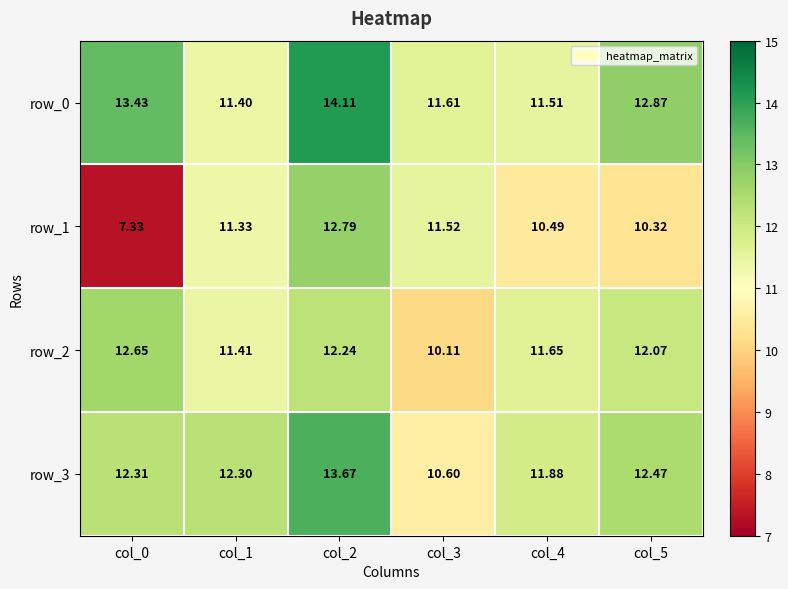

Which has a higher value, col_0 or col_2?

col_2